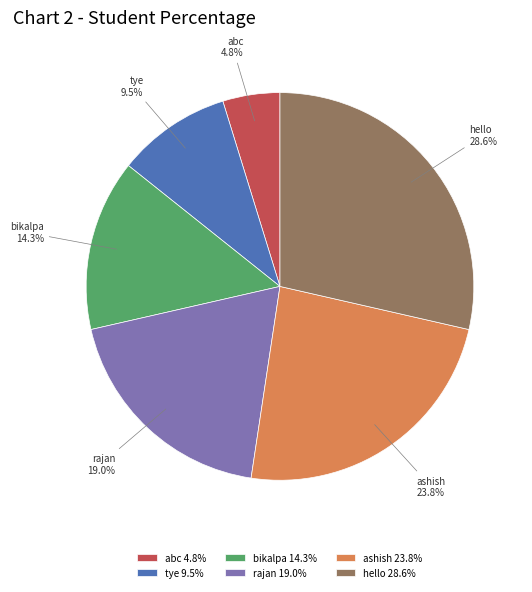

To the nearest percent, what portion does hello represent?

29%